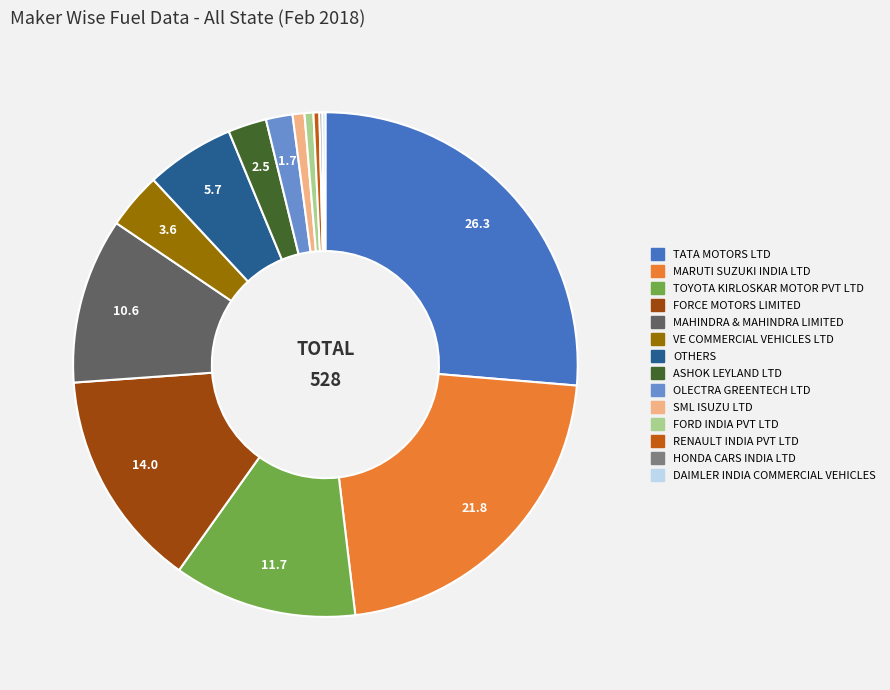

Between TATA MOTORS LTD and RENAULT INDIA PVT LTD, which is larger?

TATA MOTORS LTD